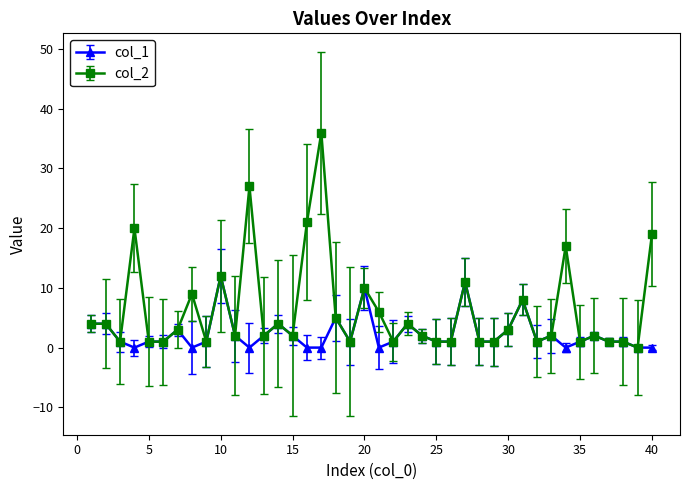

True or false: col_2 has more than 2 interior local peaks.

True